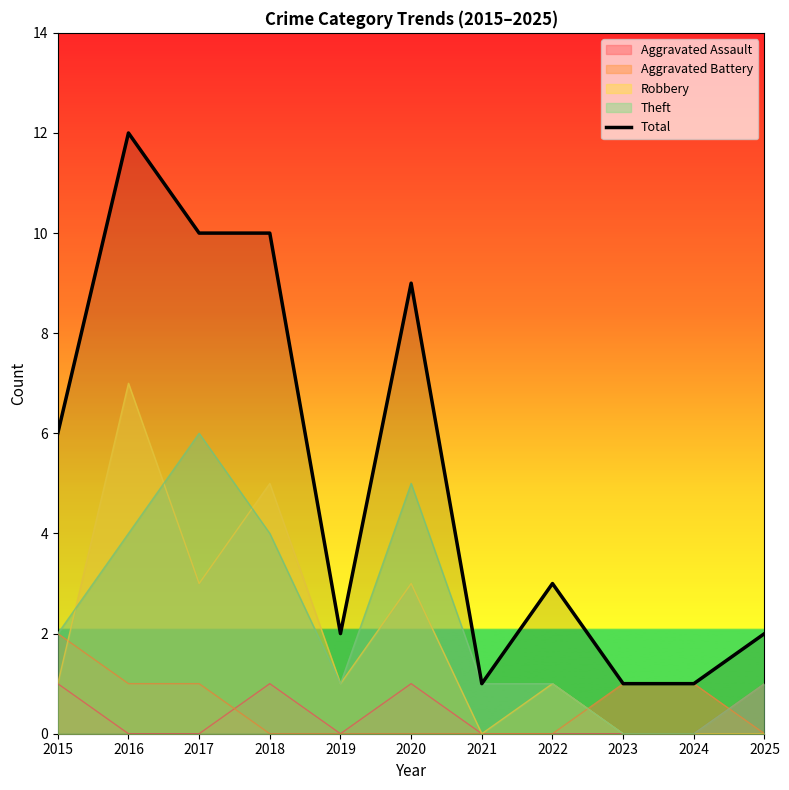

What is the sum of the values at 2019 and 2021?

3